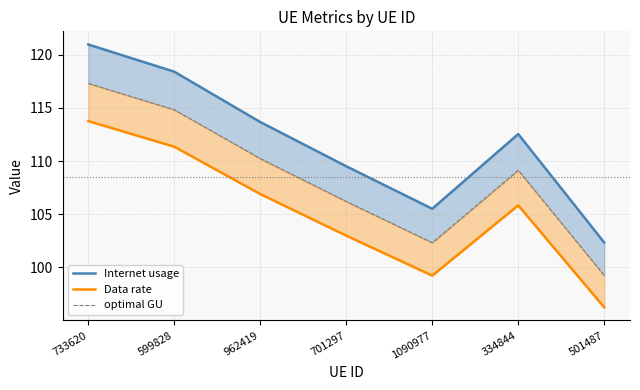

How many lines are shown in the chart?

3